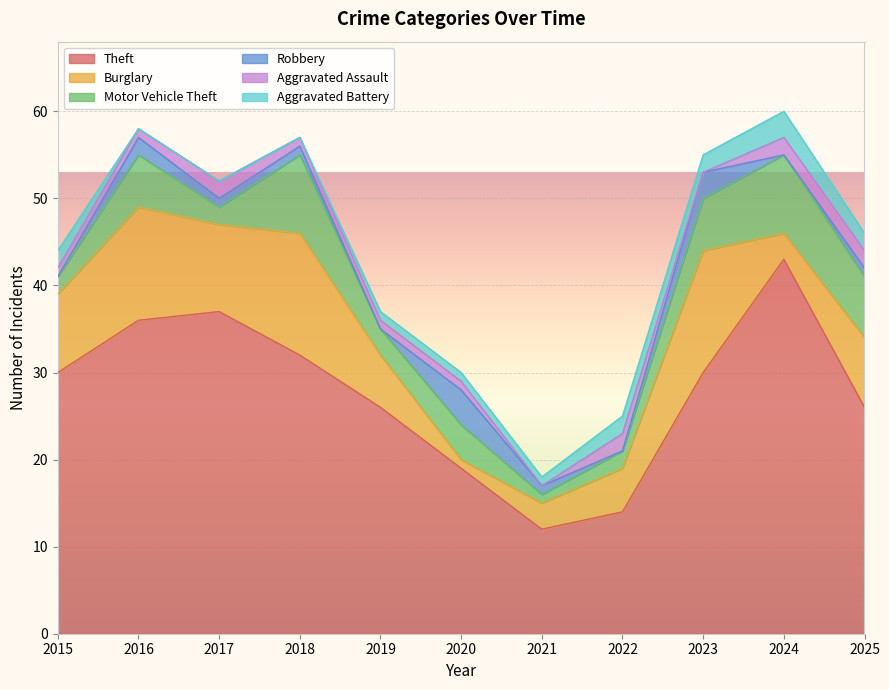

True or false: Motor Vehicle Theft and Aggravated Assault intersect in this chart.

False